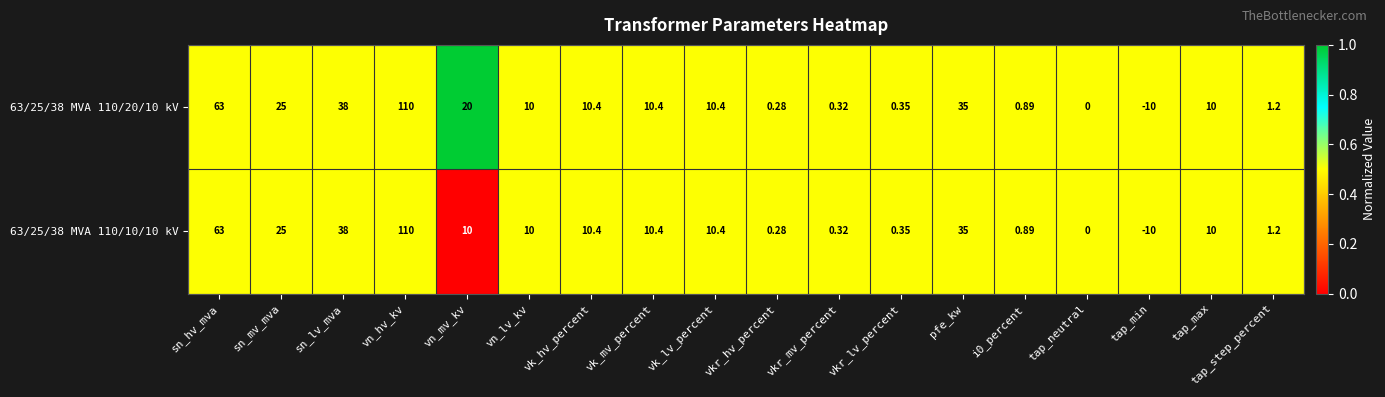

Between vn_mv_kv and vn_lv_kv, which series saw the biggest shift?

63/25/38 MVA 110/20/10 kV